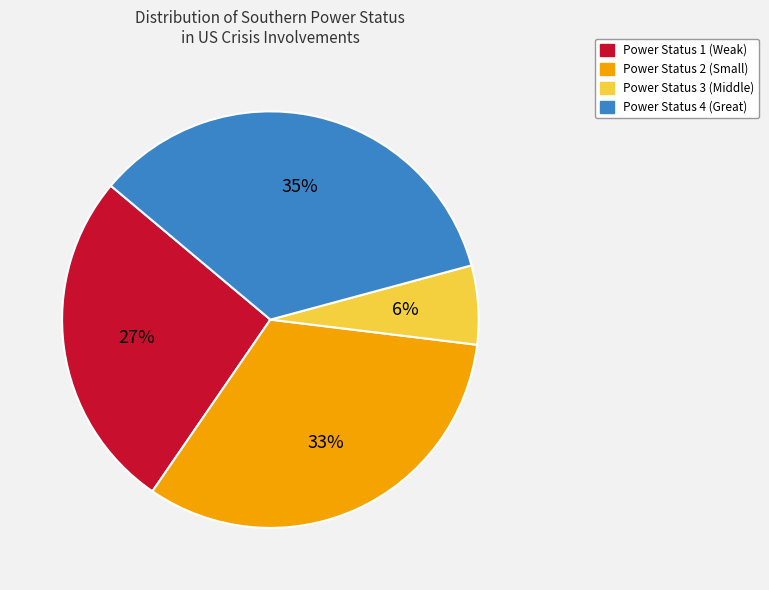

What is the ratio of the value at Power Status 2 (Small) to the value at Power Status 4 (Great)?

0.9